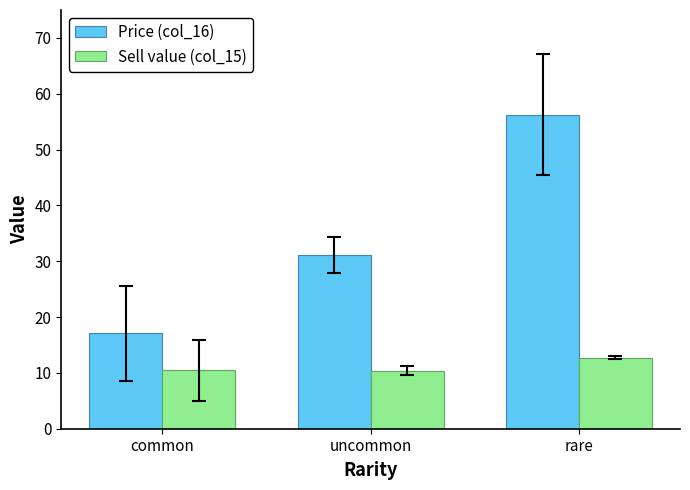

What is the difference between the Price (col_16) values at rare and common?

39.2